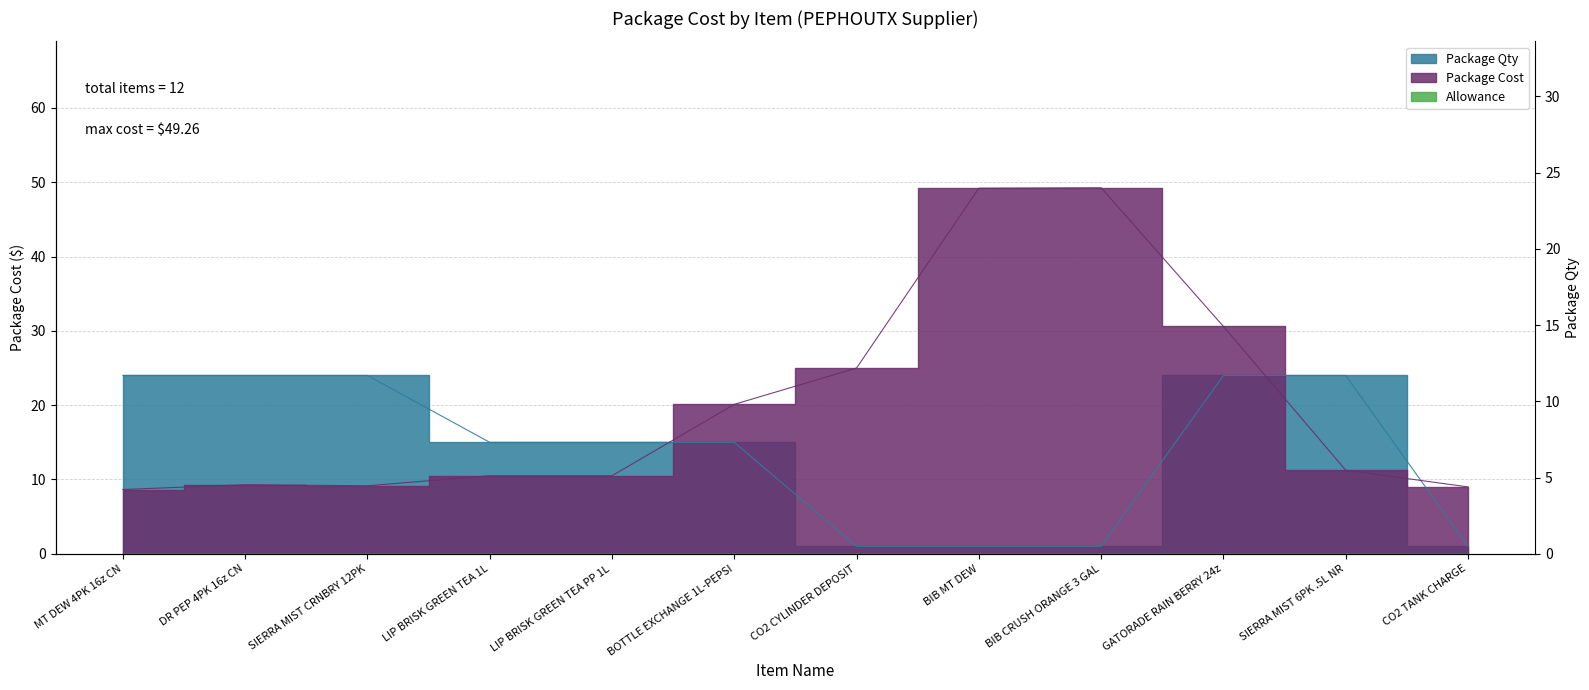

How many values in the Package Cost series exceed 11?

6